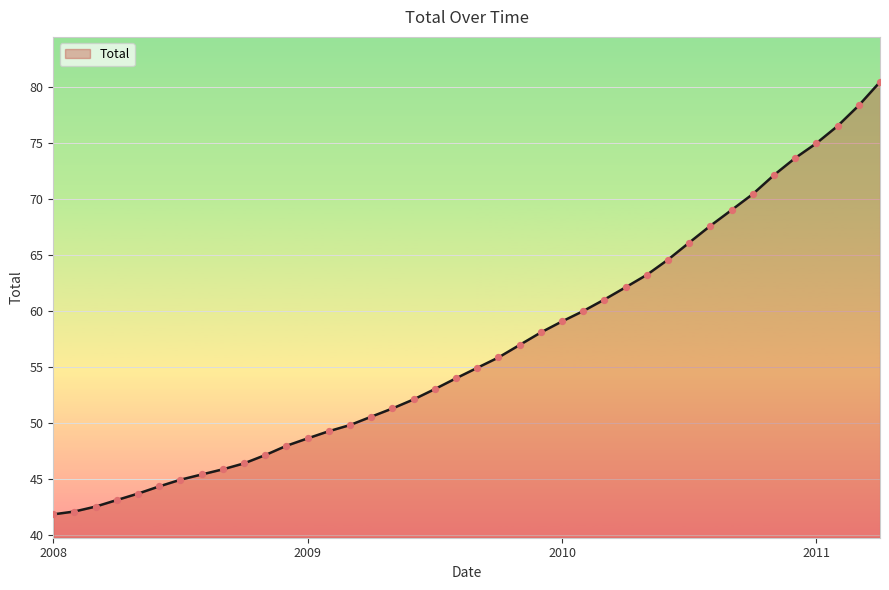

What is the greatest value displayed?

80.5